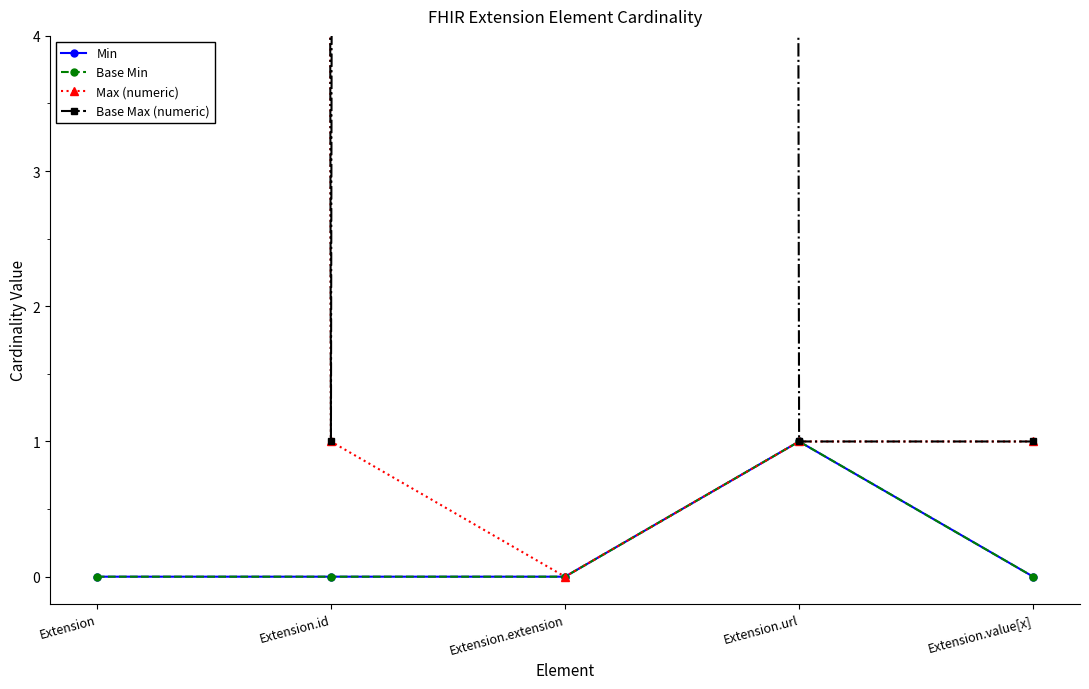

What position from the left is Extension.extension?

3